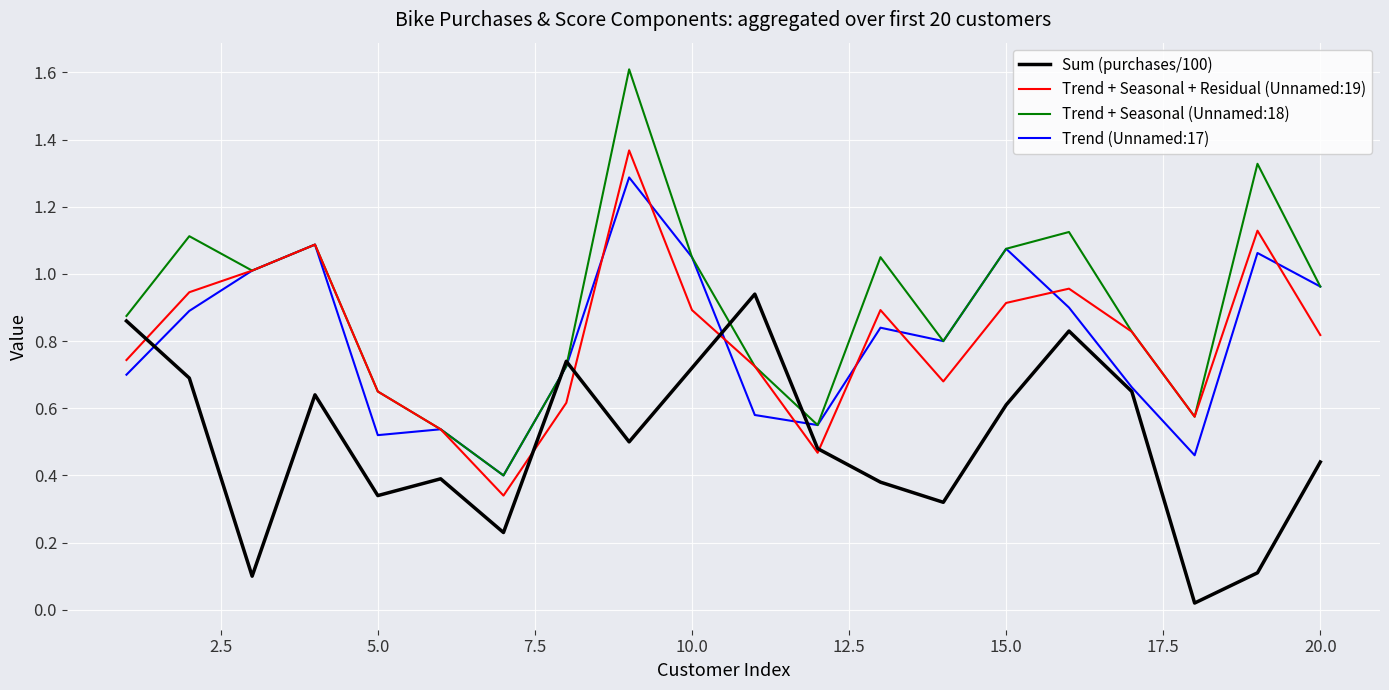

Rank the series by their maximum value, from highest to lowest.

Trend + Seasonal (Unnamed:18), Trend + Seasonal + Residual (Unnamed:19), Trend (Unnamed:17), Sum (purchases/100)